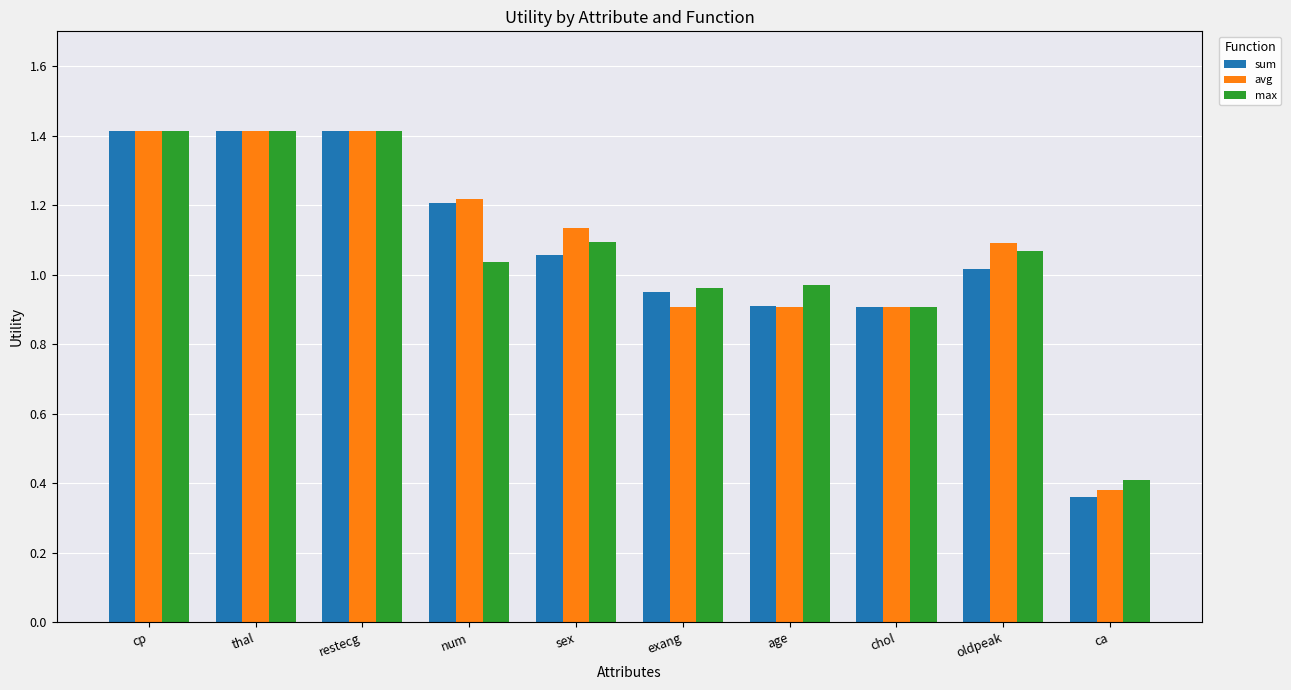

How many groups of bars are there?

10